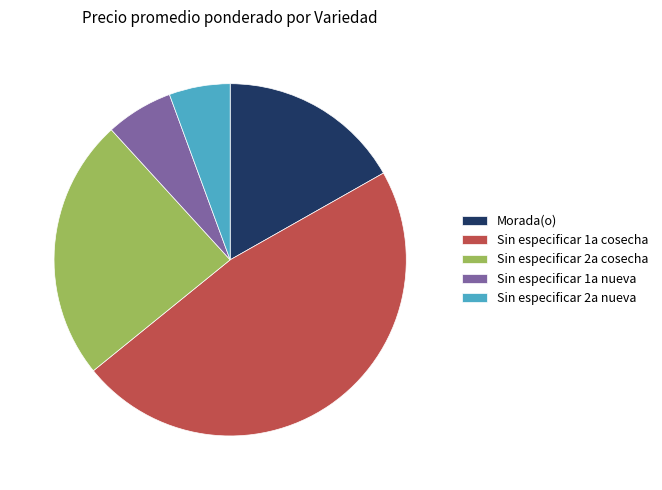

The Sin especificar 1a cosecha slice represents 47% of the pie. True or false?

True